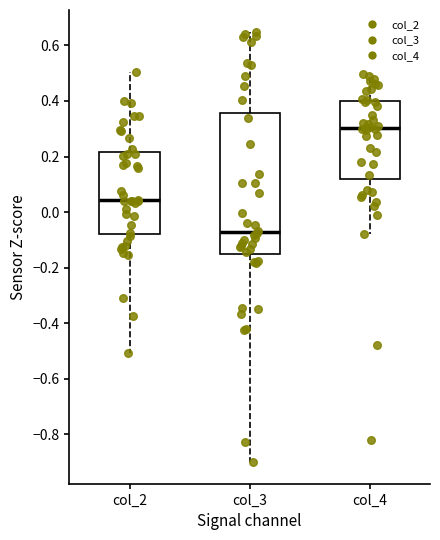

Which box is the tallest, from its lower edge to its upper edge?

col_3